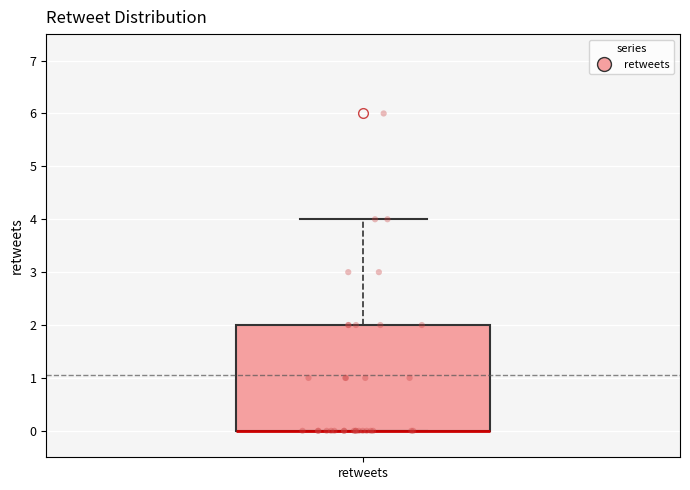

Transcribe this box plot: give where the median line is, the range the box spans, and where the two whiskers end, as read against the y-axis. The values are not printed on the chart, so give them approximately, as read against the axis.

median 0 (drawn on the box's lower edge), box 0 to 2, whiskers 0 to 4